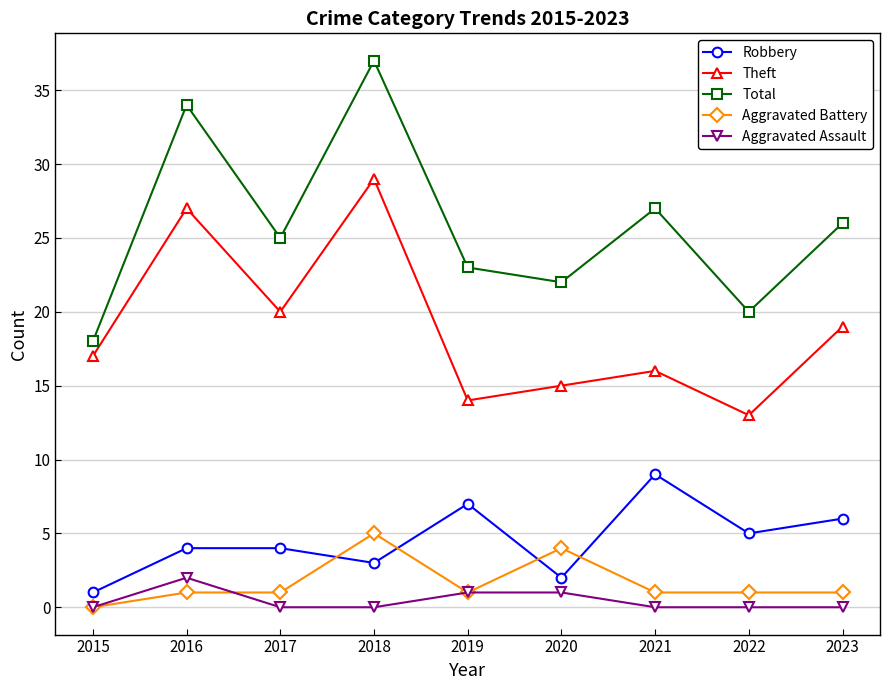

What is the difference between the maximum and minimum values in the Total series?

19